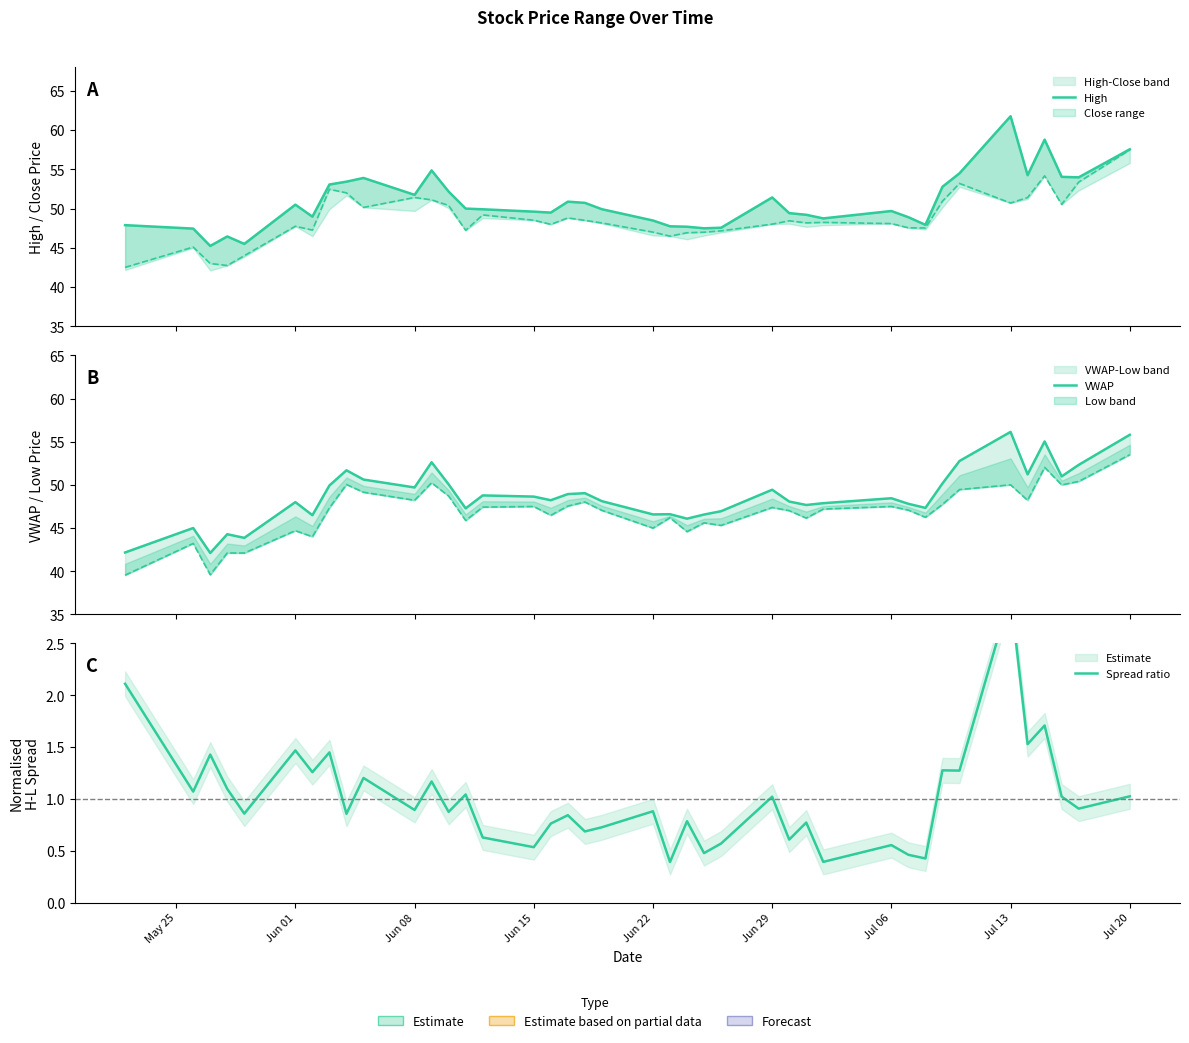

Which series has the widest spread of values?

High